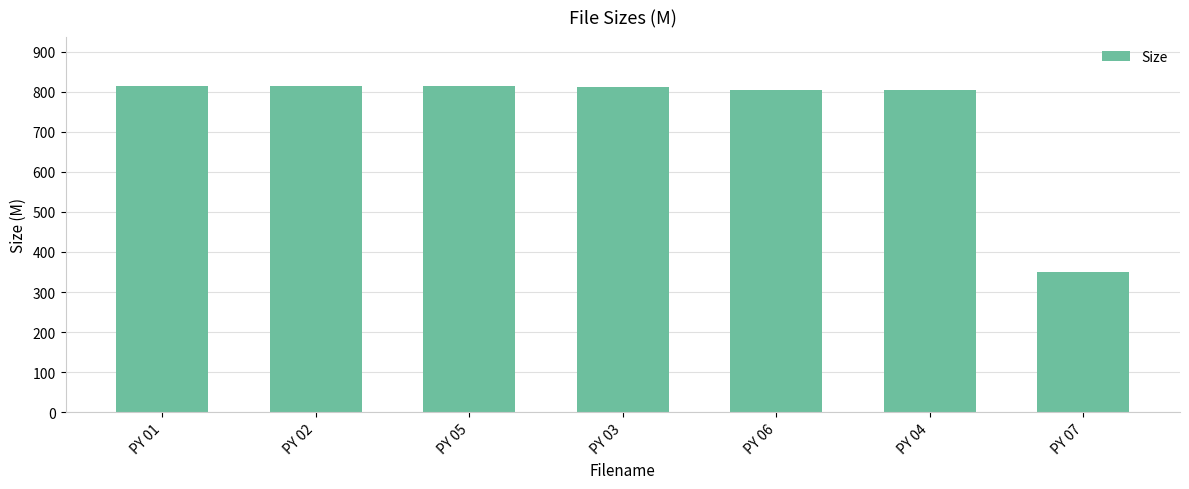

Which has a higher value, PY 06 or PY 05?

PY 05